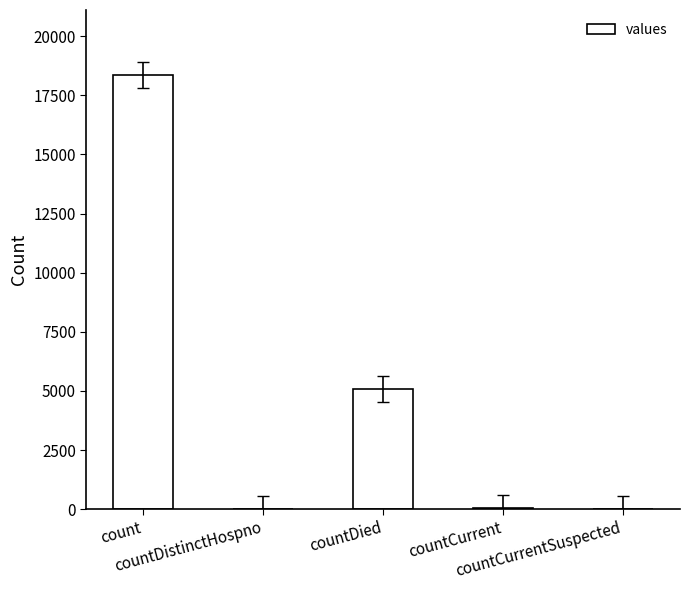

What is the greatest value displayed?

18354